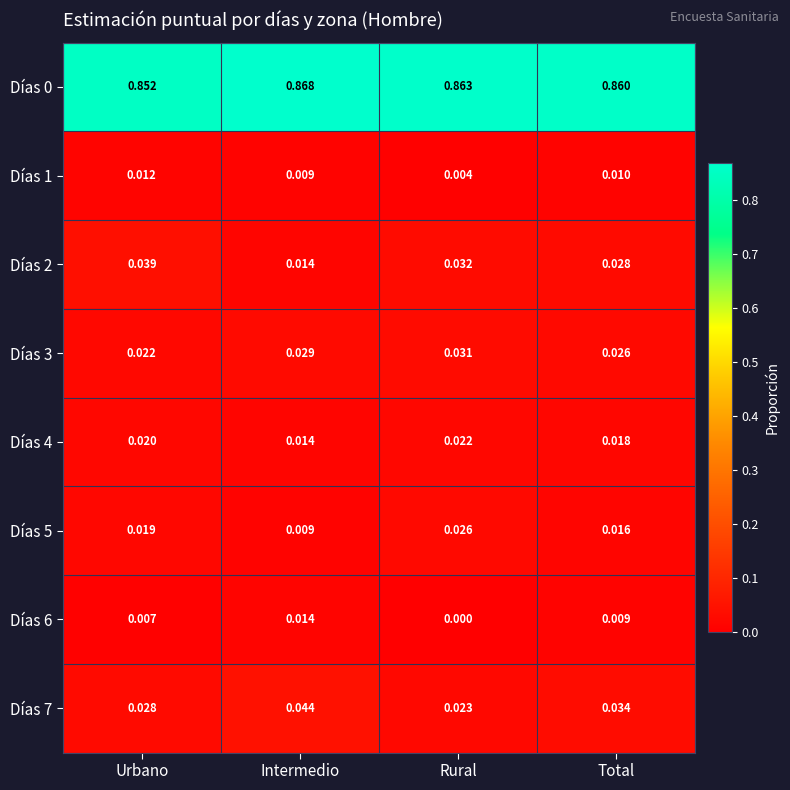

At which label is Días 7 closest to 0?

Rural